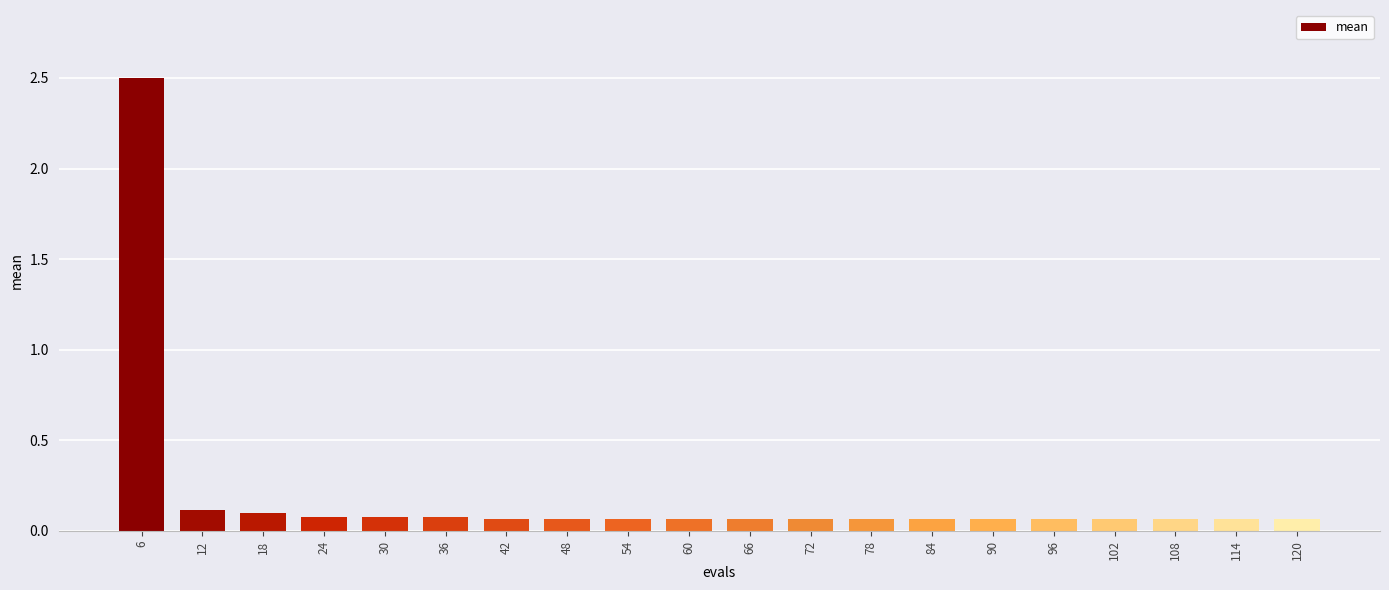

What is the change in value from 6 to 96?

-2.4